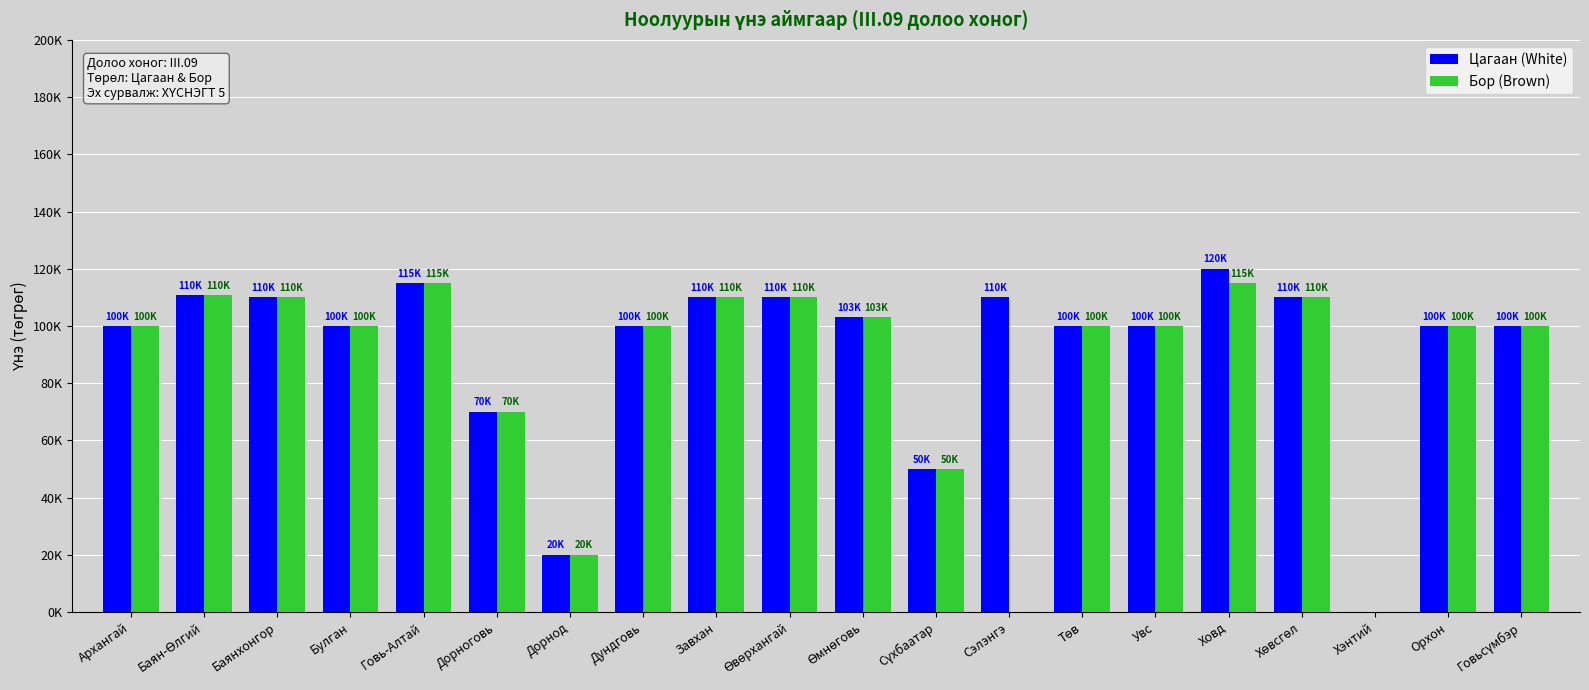

Reading left to right, transcribe all the data shown in this chart.

Цагаан (White): 100000.0	110666.6	110000.0	100000.0	115000.0	70000.0	20000.0	100000.0	110000.0	110000.0	103000.0	50000.0	110000.0	100000.0	100000.0	120000.0	110000.0	0.0	100000.0	100000.0
Бор (Brown): 100000.0	110666.6	110000.0	100000.0	115000.0	70000.0	20000.0	100000.0	110000.0	110000.0	103000.0	50000.0	0.0	100000.0	100000.0	115000.0	110000.0	0.0	100000.0	100000.0